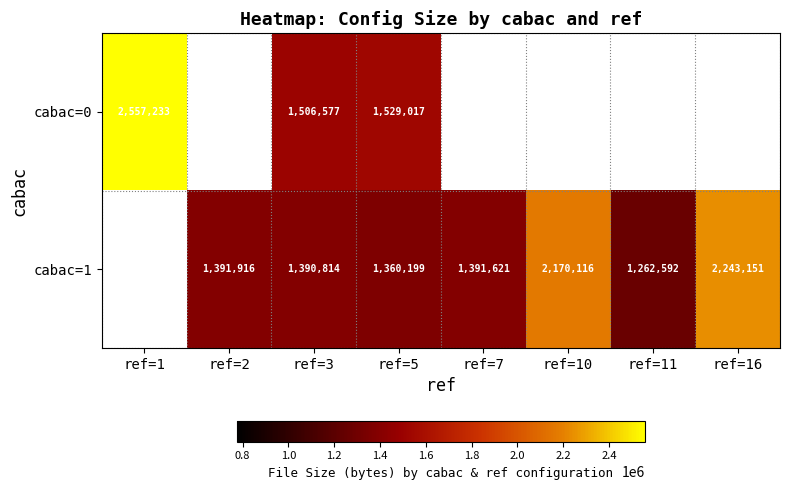

The value of cabac=1 at ref=3 is 1390814. True or false?

True